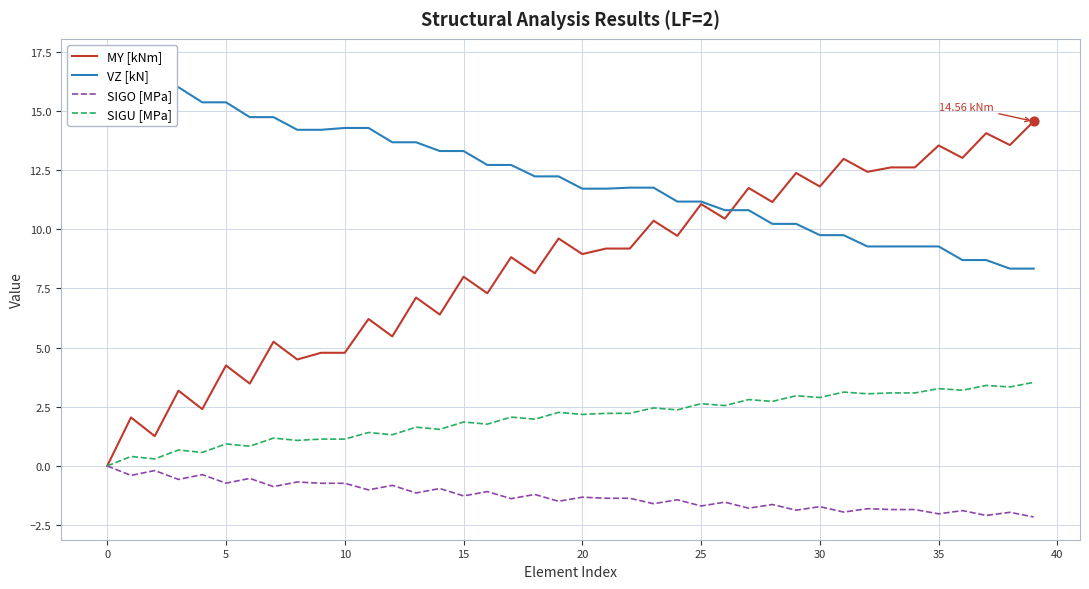

Which series reaches the maximum Y coordinate?

VZ [kN]